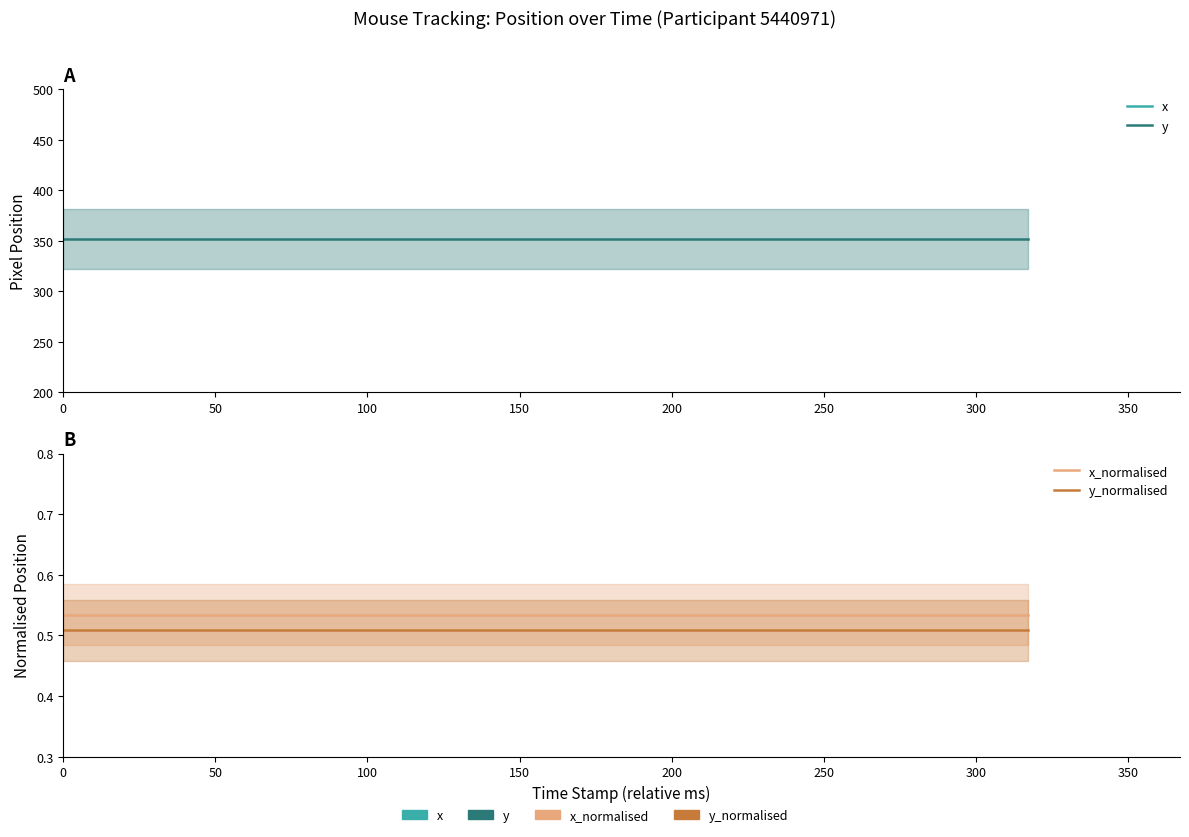

What are all the series names shown in the legend?

x, y, x_normalised, y_normalised